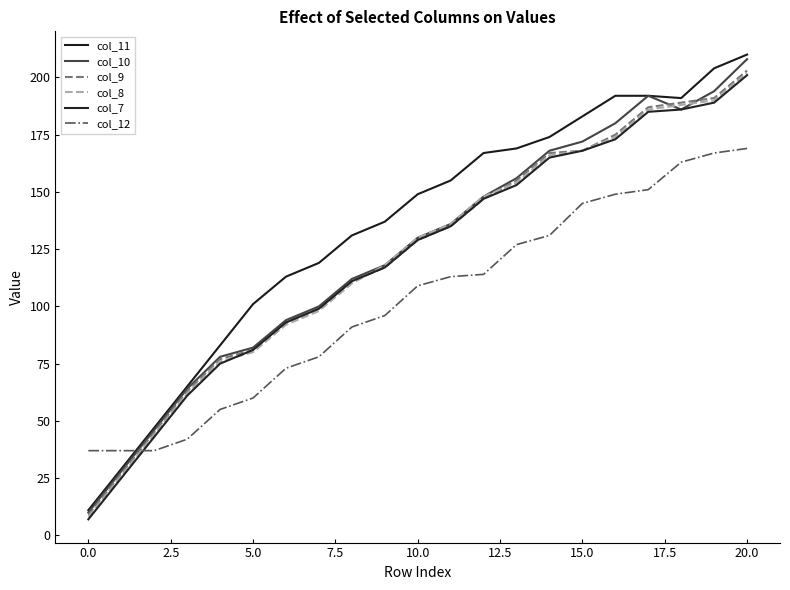

True or false: col_7 and col_9 intersect in this chart.

False